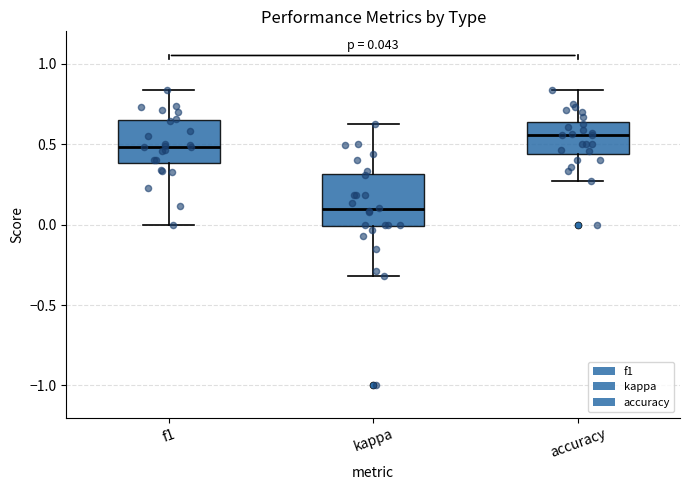

Which box is the tallest, from its lower edge to its upper edge?

kappa